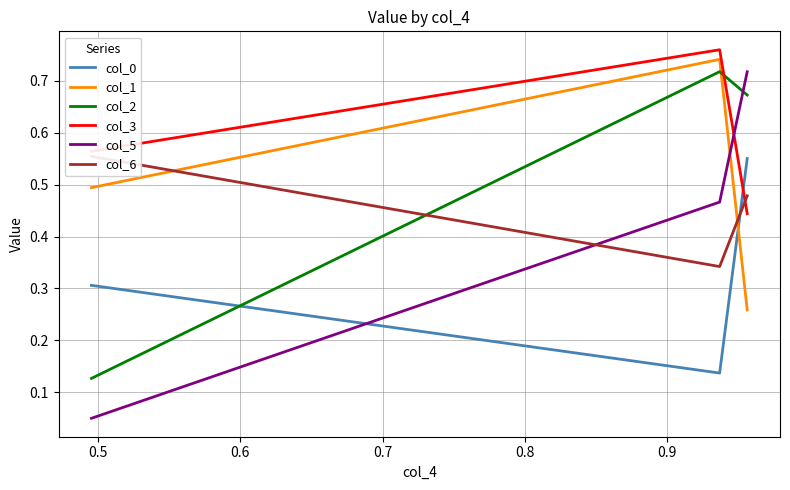

What is the value of the col_0 point at the 1st from the left?

0.3